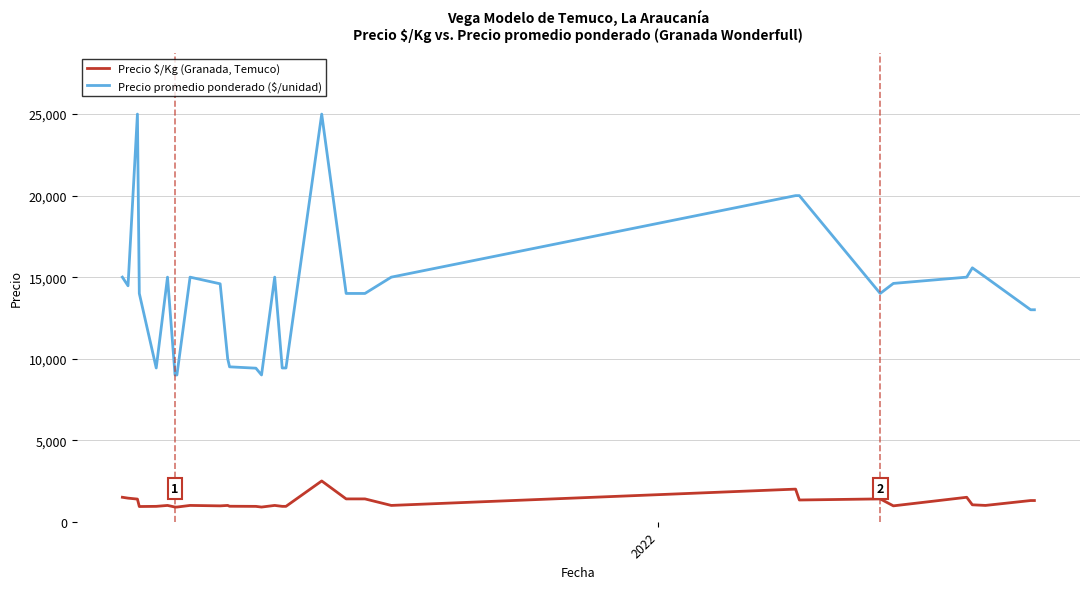

What are all the series names shown in the legend?

Precio $/Kg (Granada, Temuco), Precio promedio ponderado ($/unidad)